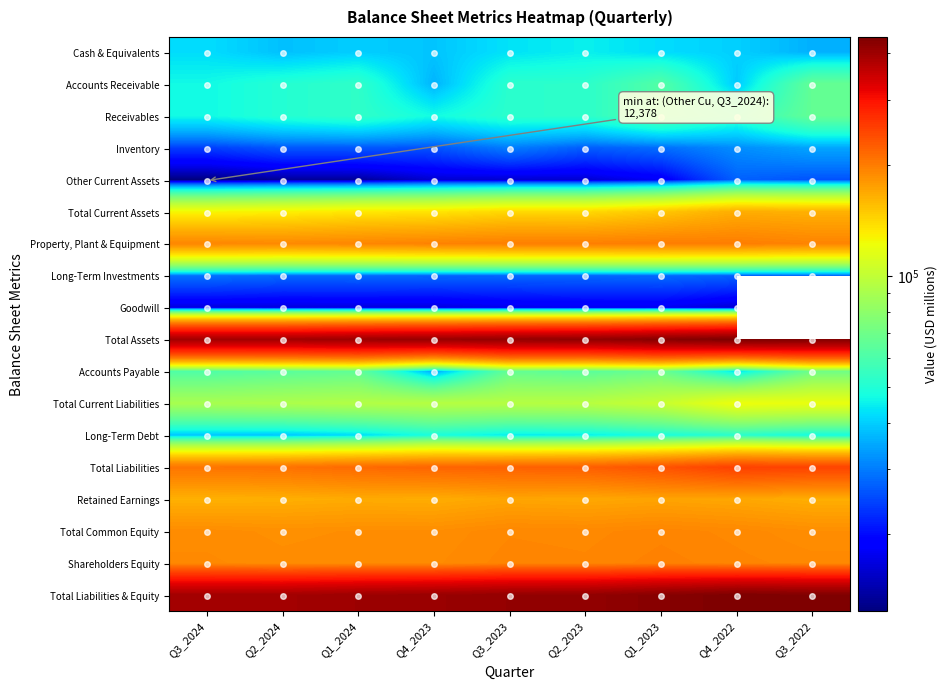

What is the total value across all series at Q4_2023?

2287687.0